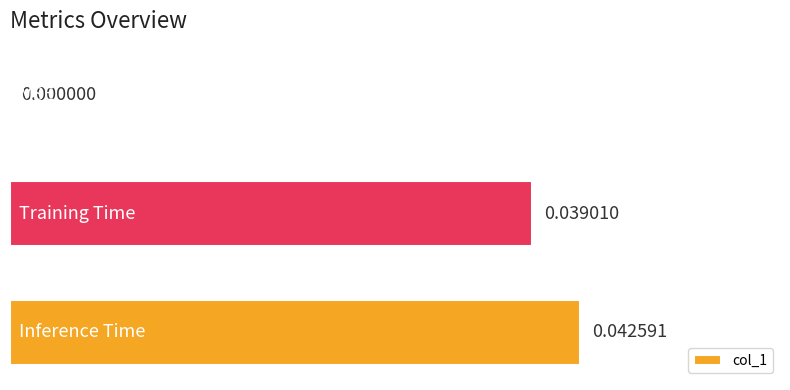

Are the bars grouped side by side (vs. stacked)?

No